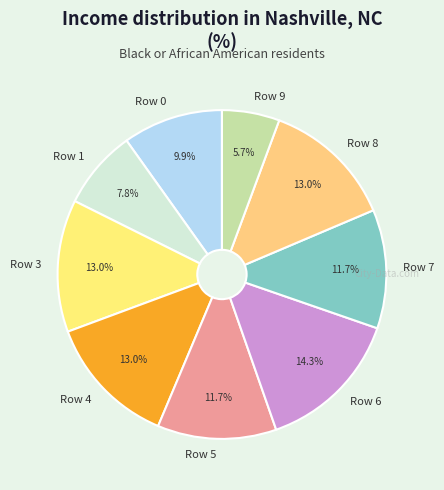

Combined, do Row 8 and Row 1 account for over 50%?

No